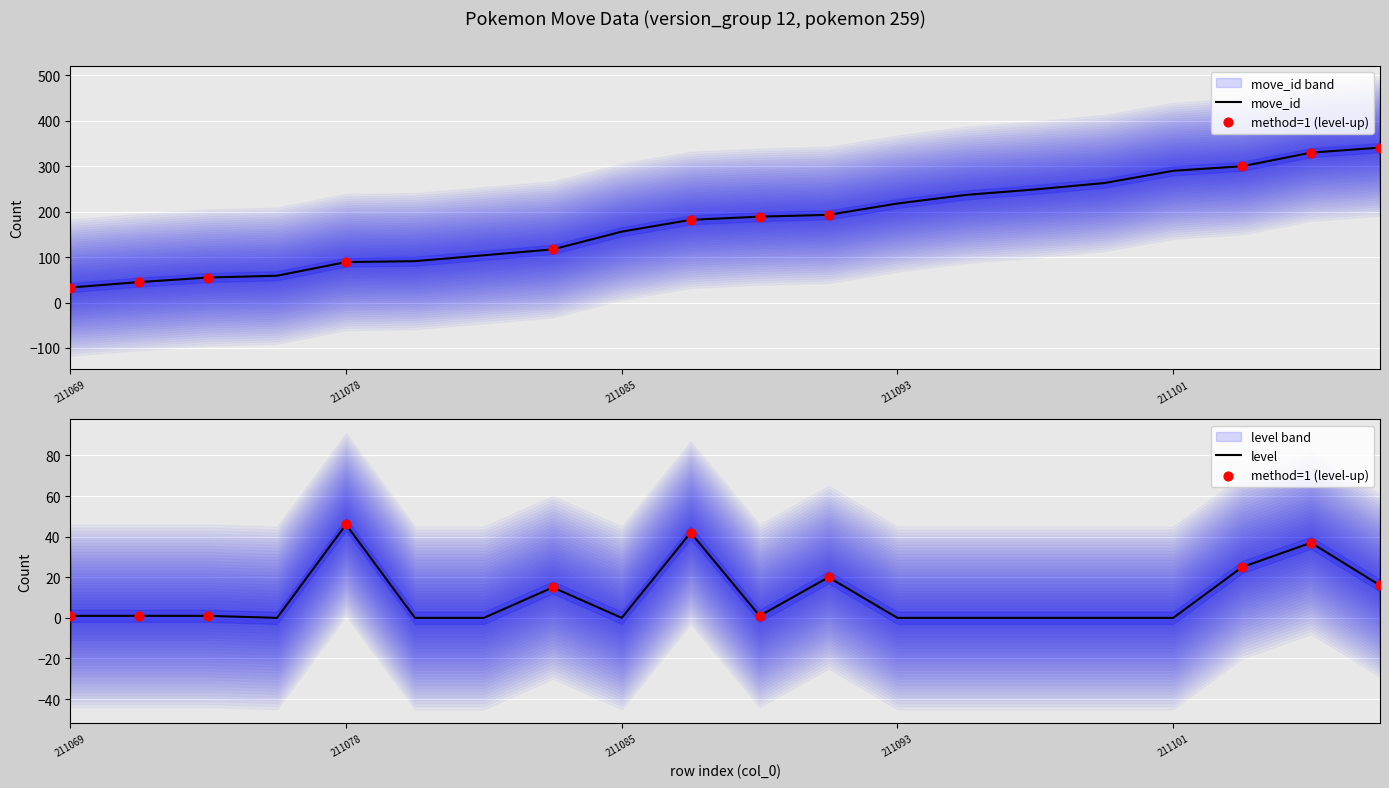

At which category is the sum across all series the highest?

211105